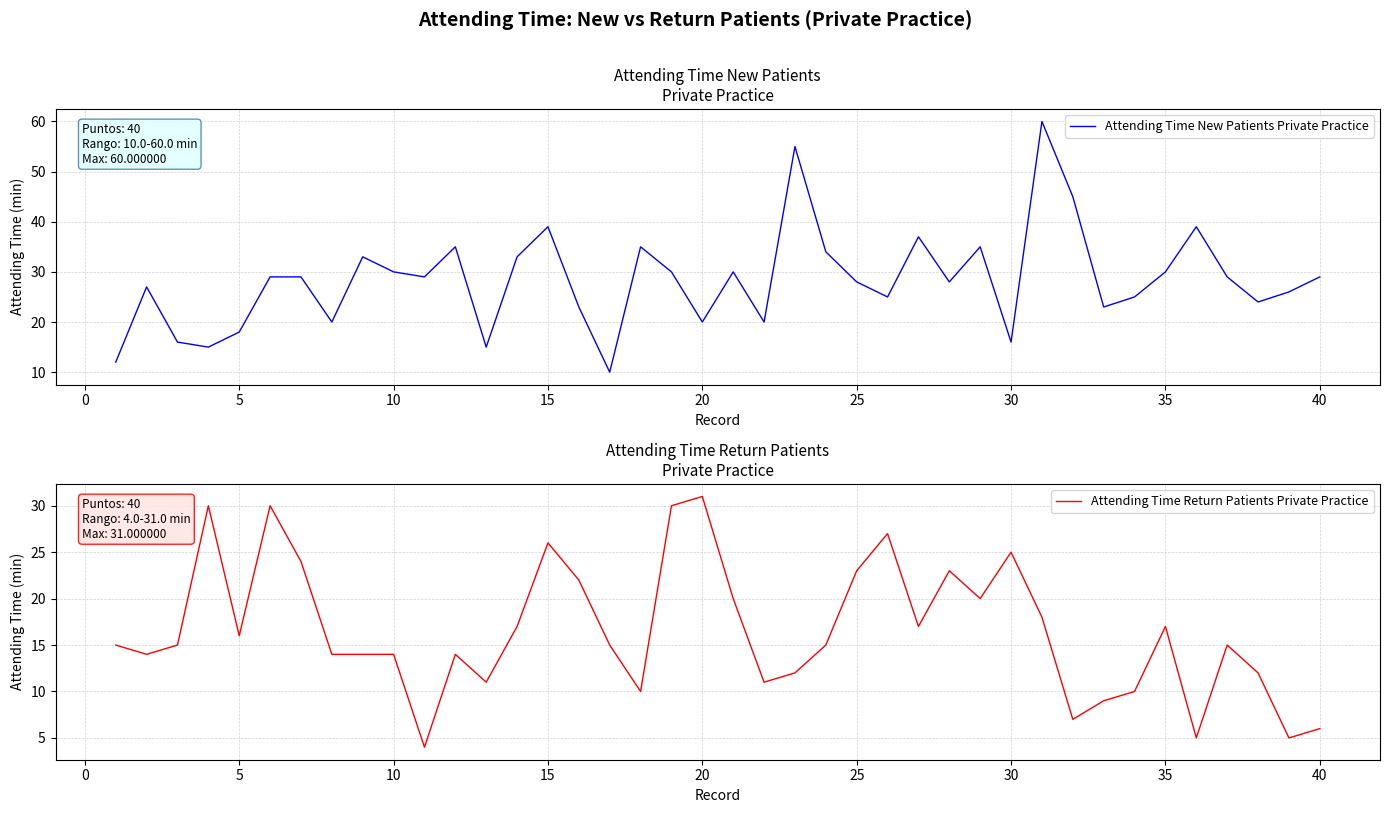

List the series in order of their peak value, lowest first.

Attending Time Return Patients Private Practice, Attending Time New Patients Private Practice